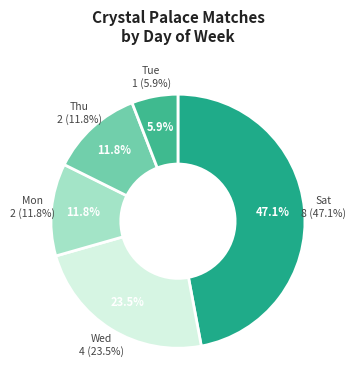

Is it true that Sat is 41% of the pie?

False